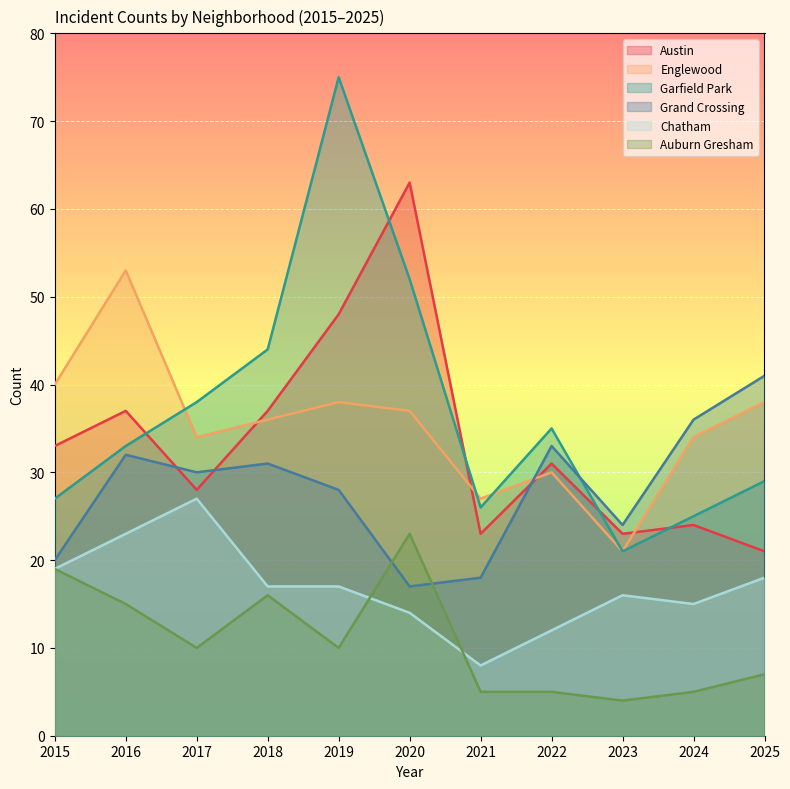

Which series has the largest total across all categories?

Garfield Park